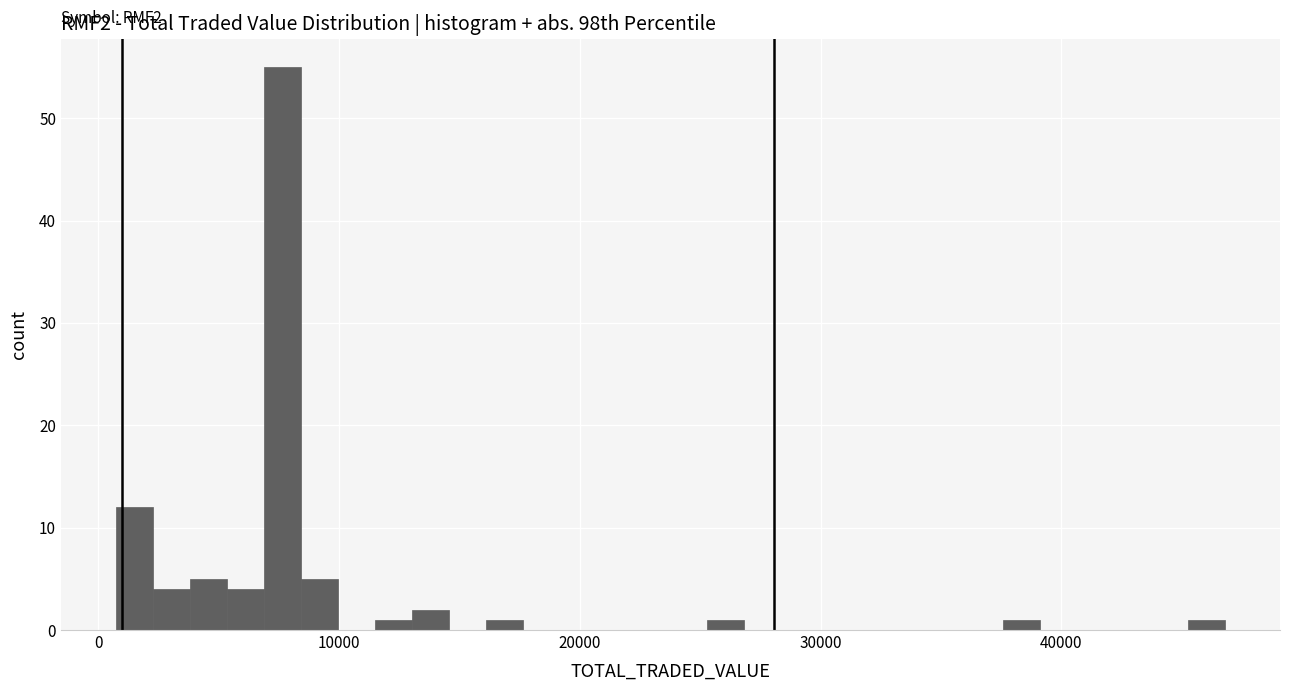

Around what value on the x-axis is the tallest bar? Give the approximate position of its centre, as read against the axis.

8000